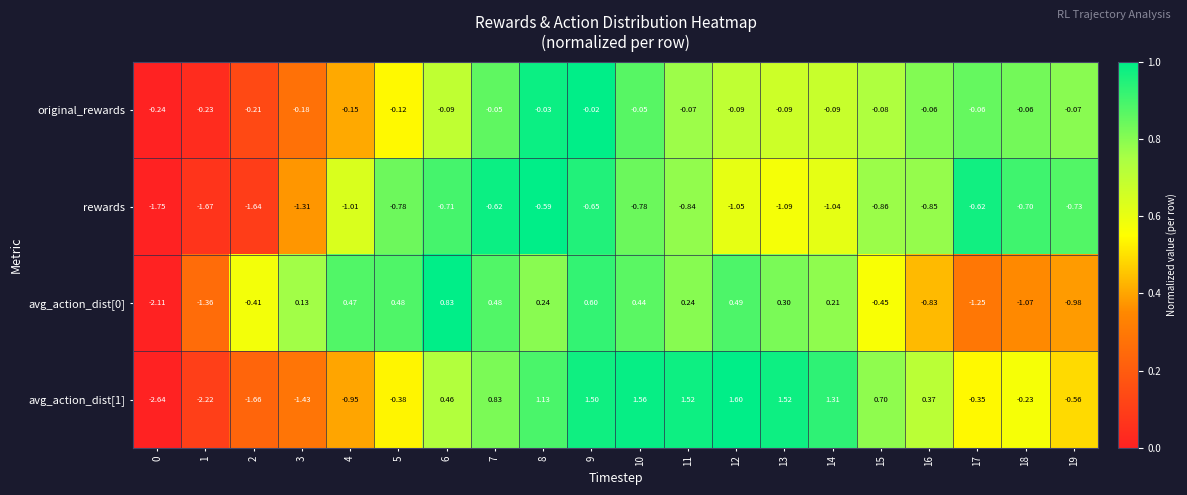

Is the value of original_rewards at 5 greater than the value of rewards at 8?

Yes